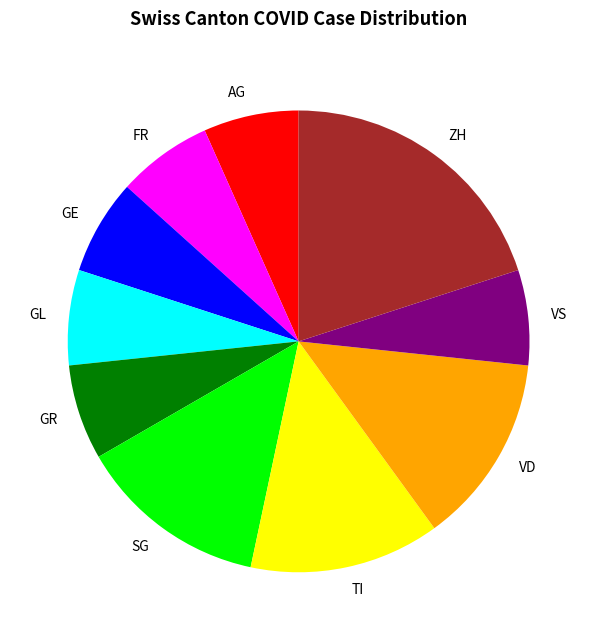

What is the ratio of the value at SG to the value at AG?

2.0